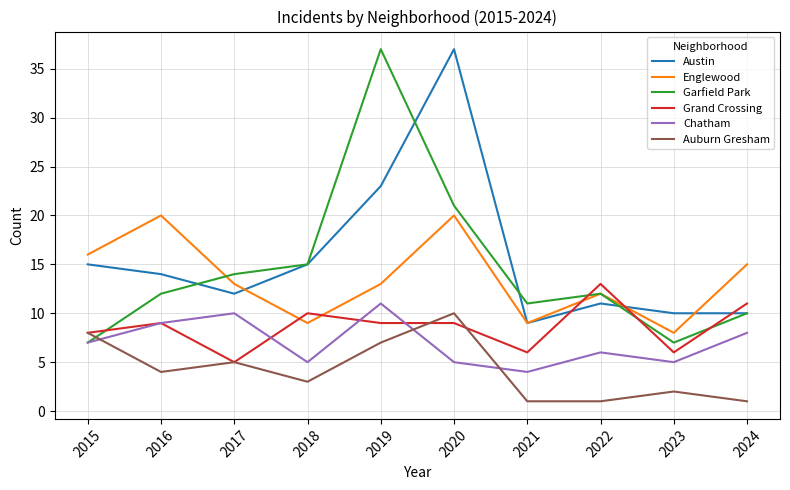

What is the sum of the Austin values at 2020 and 2016?

51